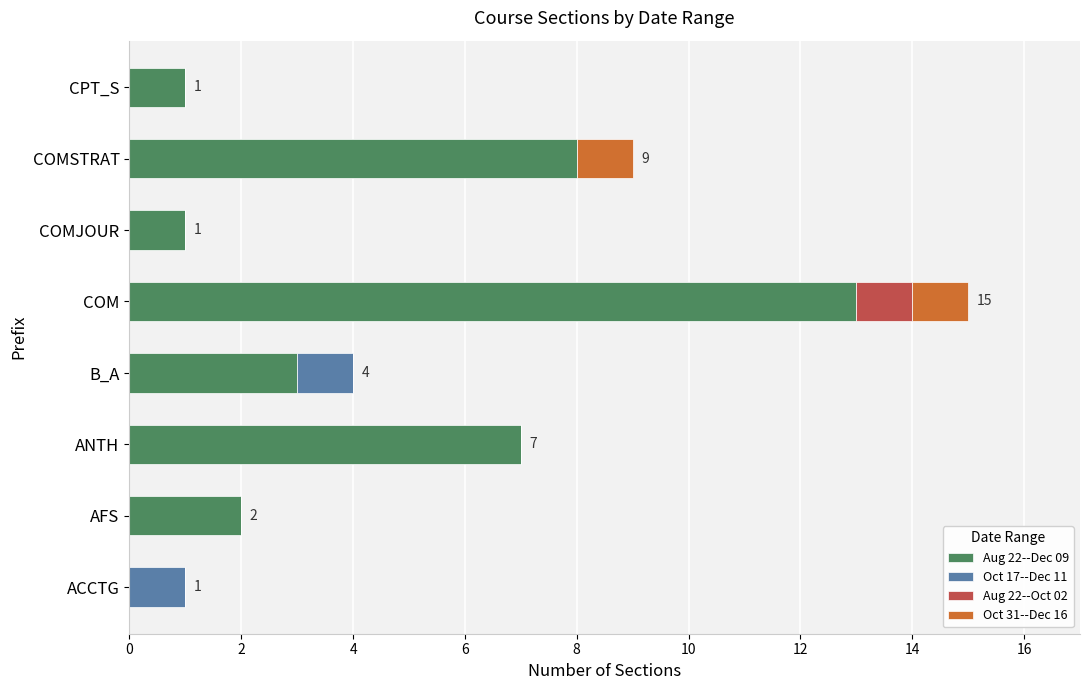

Is it true that Aug 22--Dec 09 equals 1 at COMJOUR?

True